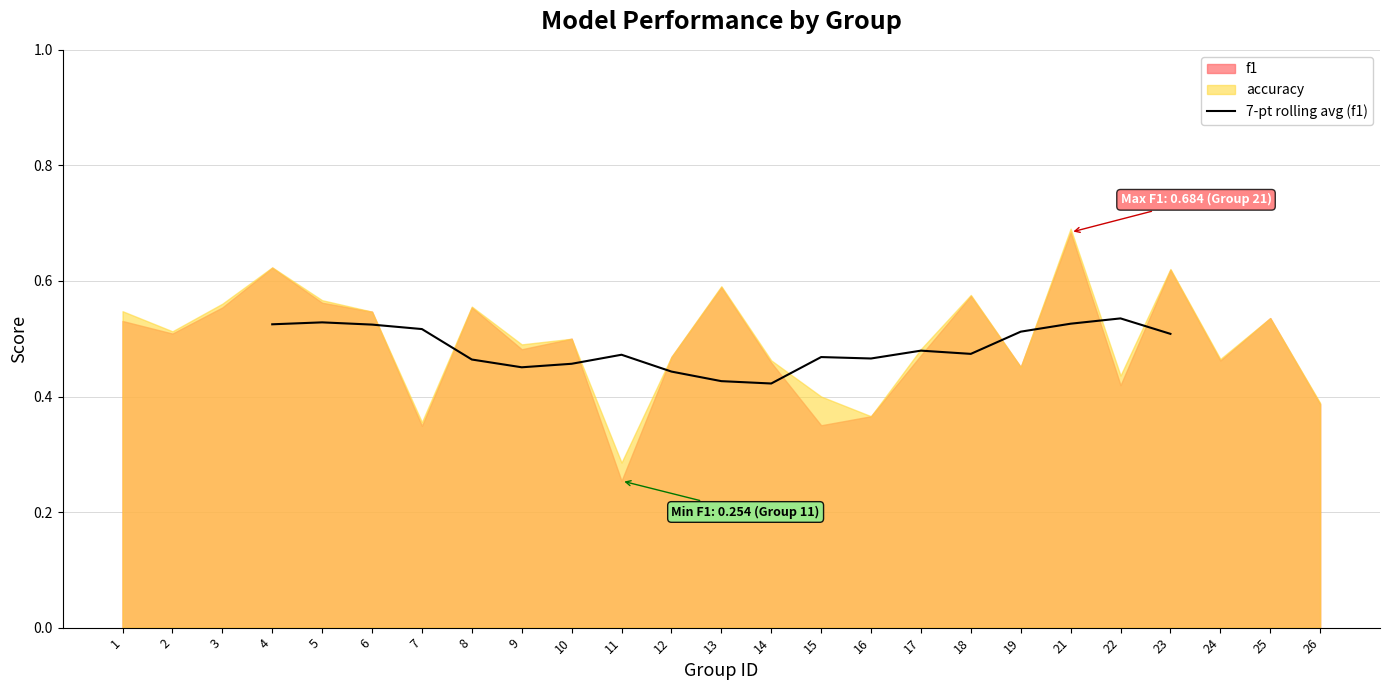

Is it true that 7-pt rolling avg (f1) equals 0.3 at 4?

False